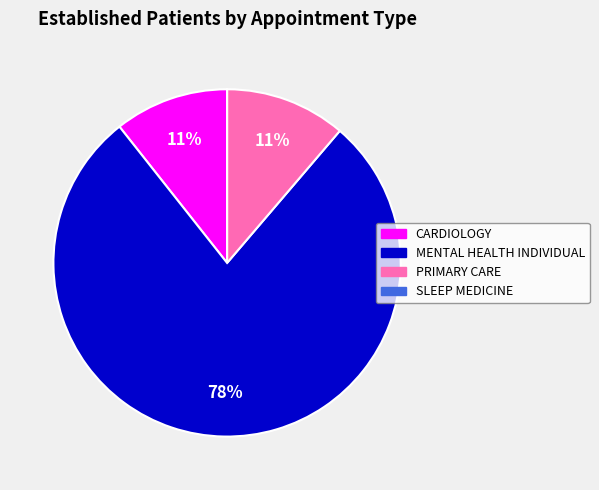

True or false: PRIMARY CARE accounts for 1% of the total.

False